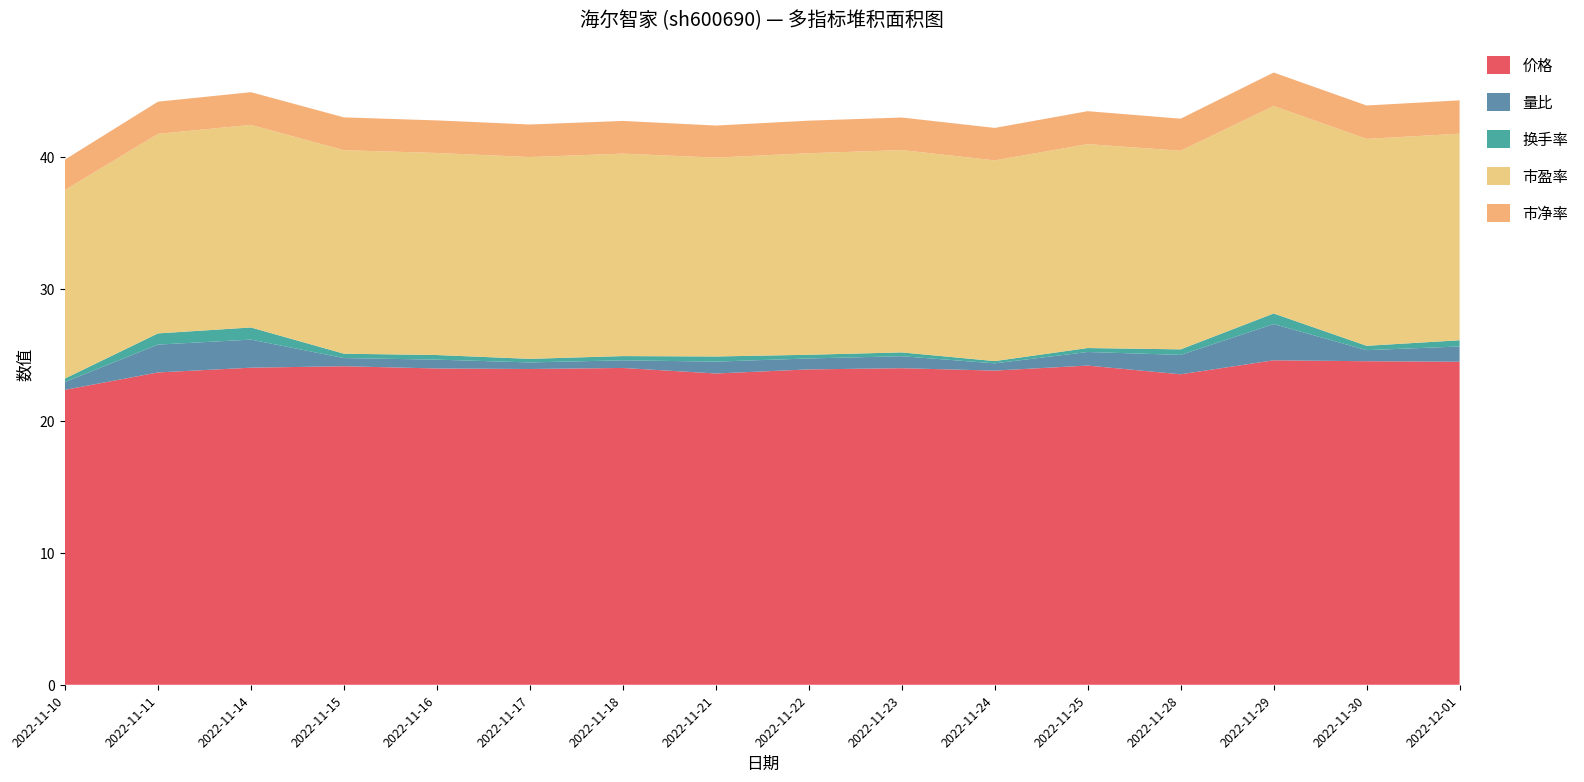

Reading left to right, what are all the values shown in this chart?

价格: 2022-11-10=22.4	2022-11-11=23.7	2022-11-14=24.0	2022-11-15=24.1	2022-11-16=24.0	2022-11-17=23.9	2022-11-18=24.0	2022-11-21=23.6	2022-11-22=23.9	2022-11-23=24.0	2022-11-24=23.8	2022-11-25=24.2	2022-11-28=23.5	2022-11-29=24.6	2022-11-30=24.5	2022-12-01=24.5
量比: 2022-11-10=0.6	2022-11-11=2.1	2022-11-14=2.1	2022-11-15=0.6	2022-11-16=0.7	2022-11-17=0.5	2022-11-18=0.6	2022-11-21=0.9	2022-11-22=0.8	2022-11-23=0.9	2022-11-24=0.6	2022-11-25=1.0	2022-11-28=1.5	2022-11-29=2.8	2022-11-30=0.8	2022-12-01=1.2
换手率: 2022-11-10=0.3	2022-11-11=0.8	2022-11-14=0.9	2022-11-15=0.3	2022-11-16=0.3	2022-11-17=0.3	2022-11-18=0.3	2022-11-21=0.4	2022-11-22=0.3	2022-11-23=0.3	2022-11-24=0.2	2022-11-25=0.3	2022-11-28=0.4	2022-11-29=0.8	2022-11-30=0.3	2022-12-01=0.5
市盈率: 2022-11-10=14.3	2022-11-11=15.1	2022-11-14=15.4	2022-11-15=15.4	2022-11-16=15.3	2022-11-17=15.3	2022-11-18=15.3	2022-11-21=15.1	2022-11-22=15.3	2022-11-23=15.3	2022-11-24=15.2	2022-11-25=15.5	2022-11-28=15.1	2022-11-29=15.7	2022-11-30=15.7	2022-12-01=15.7
市净率: 2022-11-10=2.3	2022-11-11=2.4	2022-11-14=2.5	2022-11-15=2.5	2022-11-16=2.5	2022-11-17=2.5	2022-11-18=2.5	2022-11-21=2.4	2022-11-22=2.5	2022-11-23=2.5	2022-11-24=2.5	2022-11-25=2.5	2022-11-28=2.4	2022-11-29=2.5	2022-11-30=2.5	2022-12-01=2.5